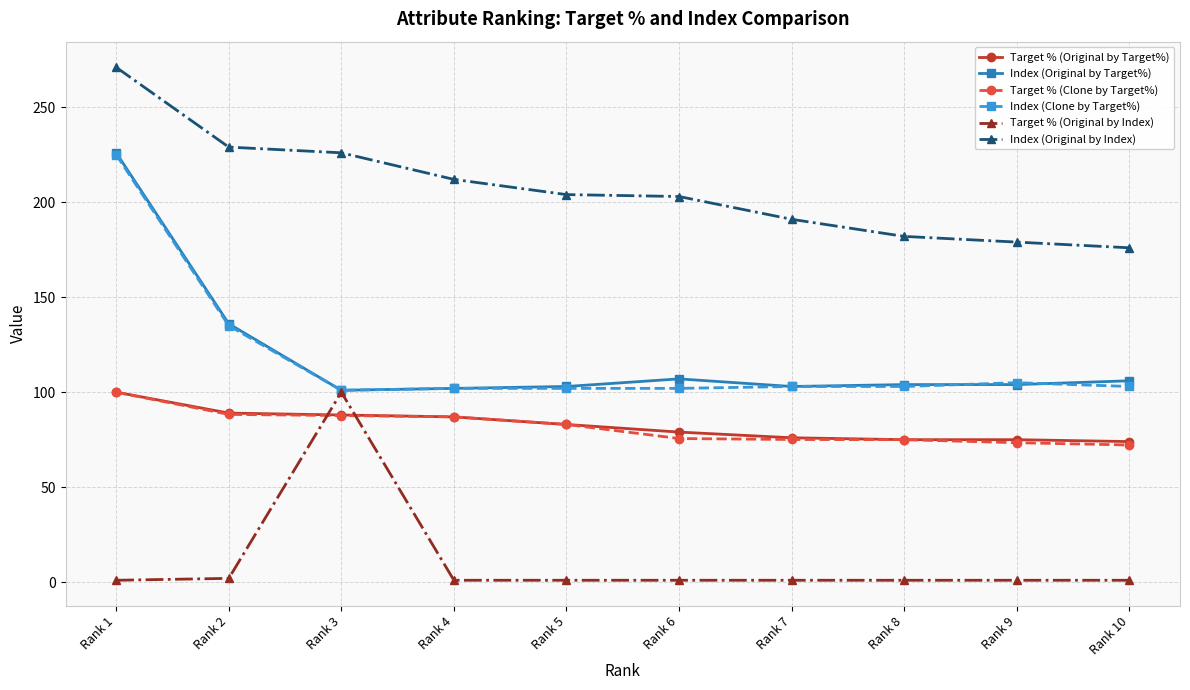

True or false: Index (Original by Target%) and Target % (Clone by Target%) intersect in this chart.

False